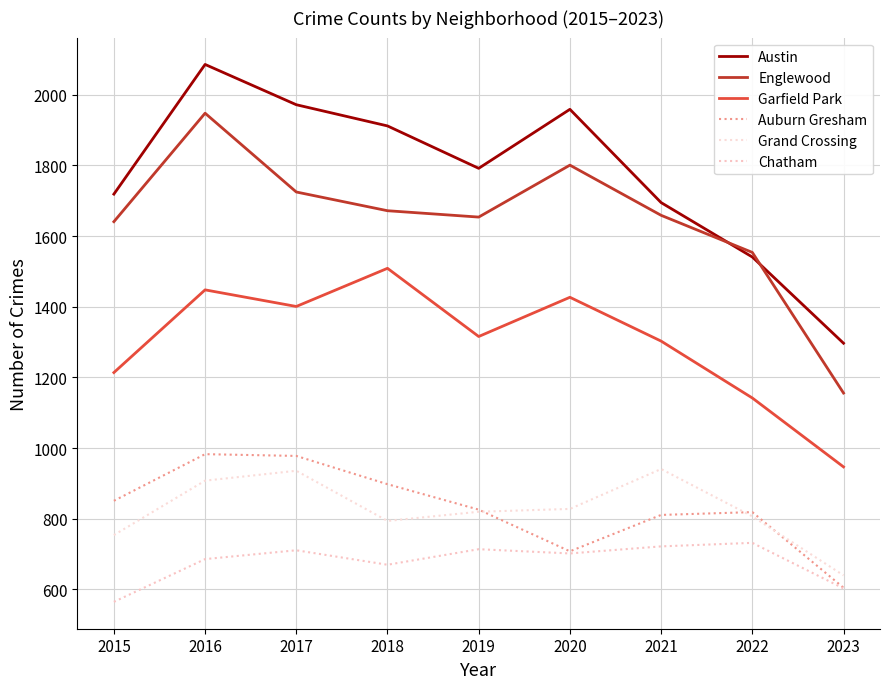

In Grand Crossing, how many points are higher than both neighbors (excluding endpoints)?

2